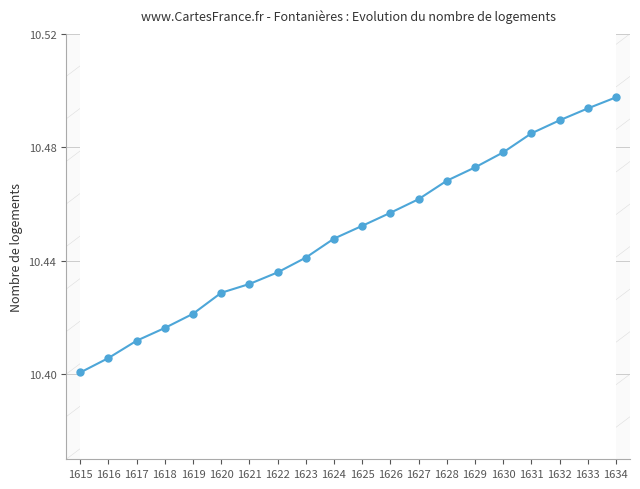

Which label corresponds to the largest value in the chart?

1634